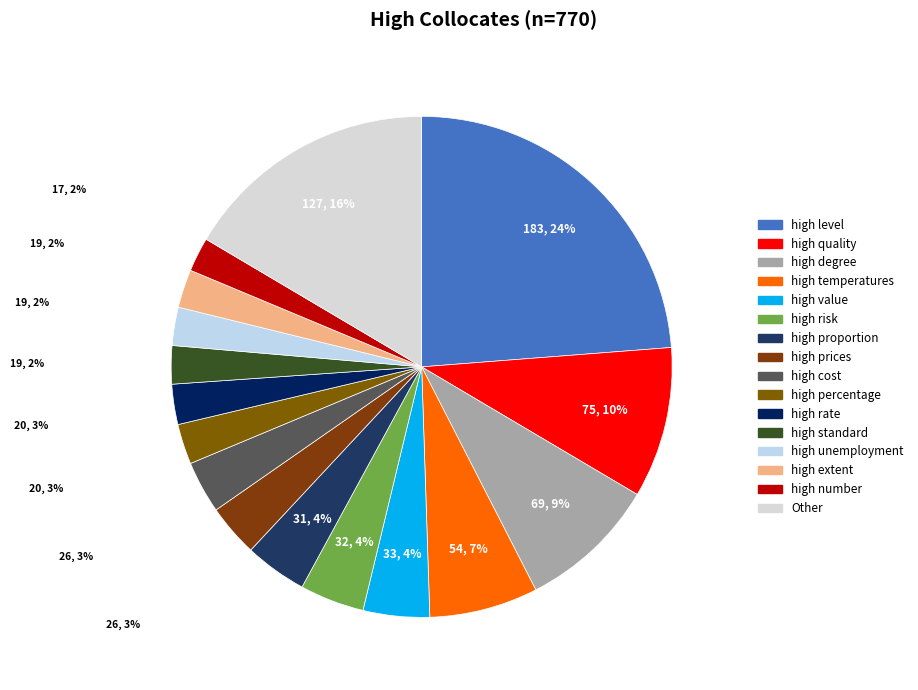

What is the ratio of the value at high percentage to the value at high prices?

0.8